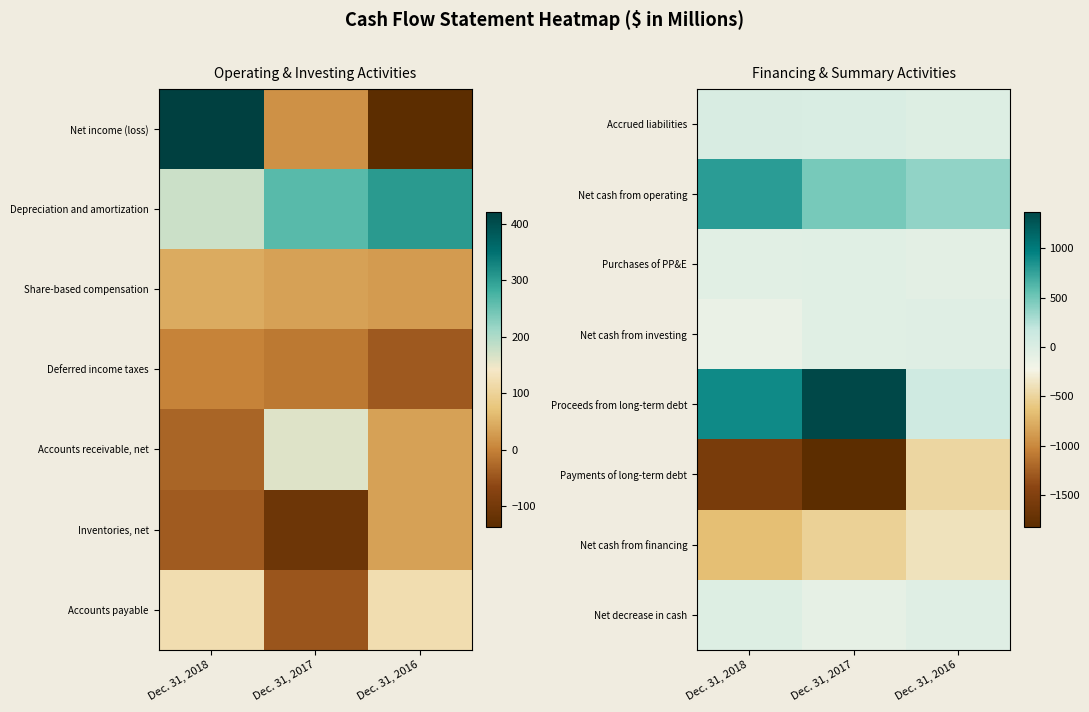

At Dec. 31, 2018, list the series in order from largest to smallest.

Proceeds from long-term debt, Net cash from operating, Accrued liabilities, Net decrease in cash, Purchases of PP&E, Net cash from investing, Net cash from financing, Payments of long-term debt